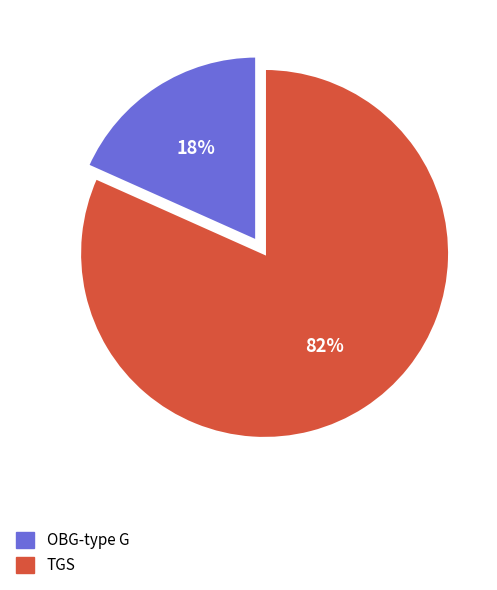

Which category has the biggest portion of the pie?

TGS